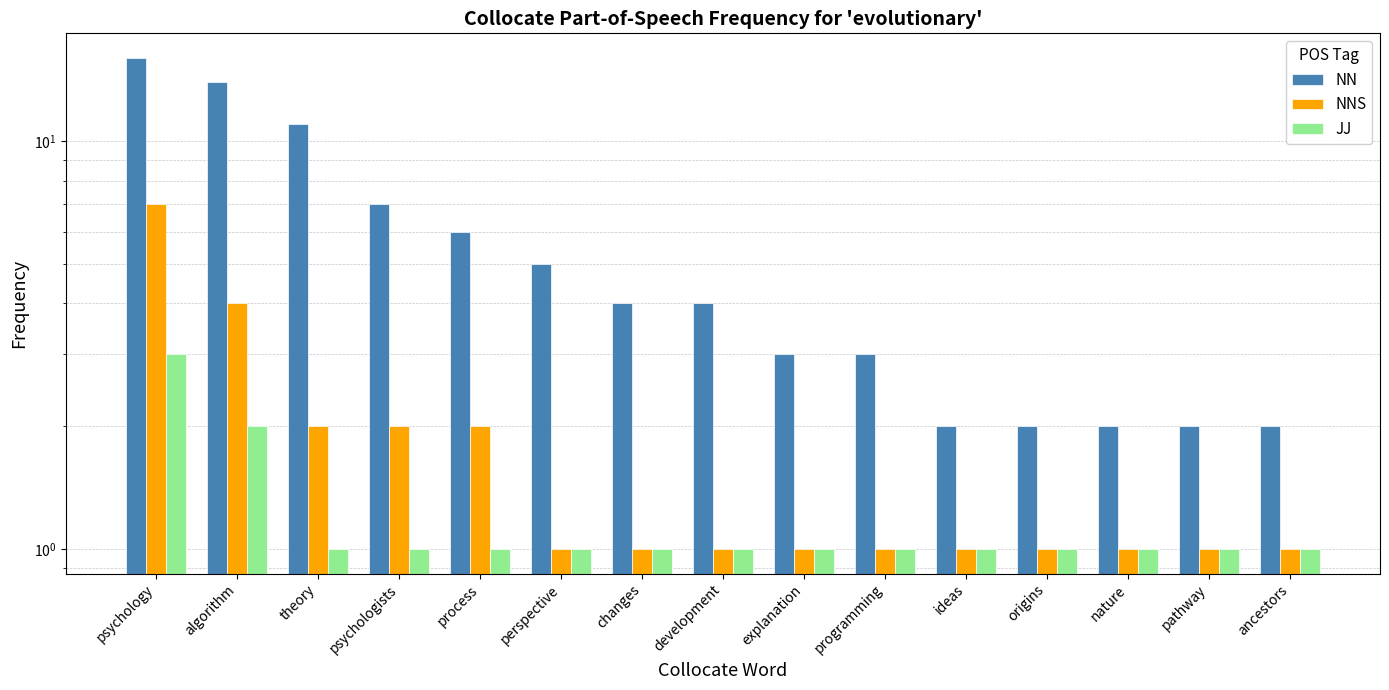

Is the value of NN at explanation greater than the value of NNS at nature?

Yes